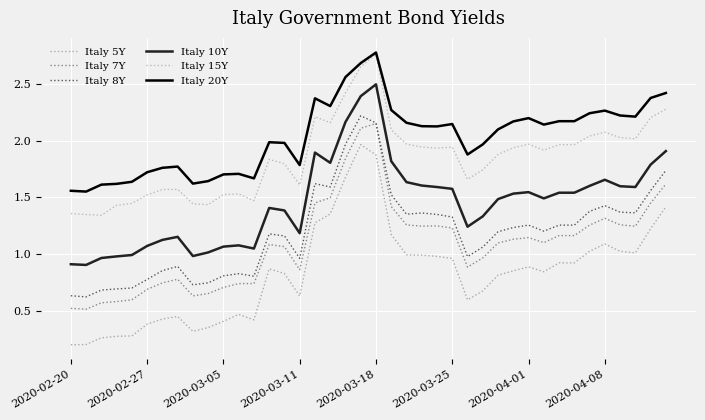

What is the difference between the maximum and minimum values in the Italy 5Y series?

1.8